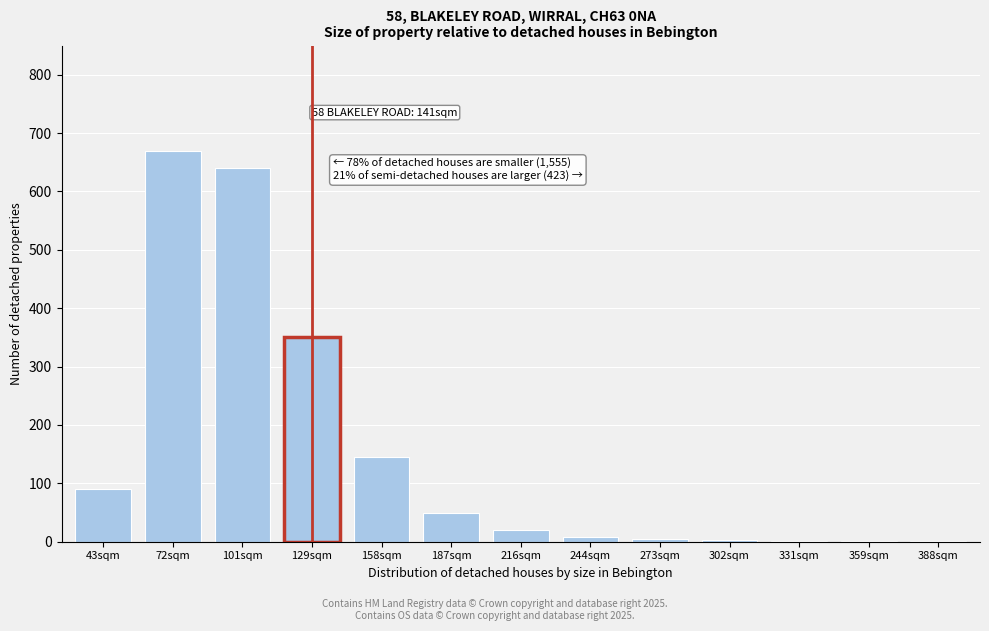

At which category does the chart reach its peak across all series?

72sqm